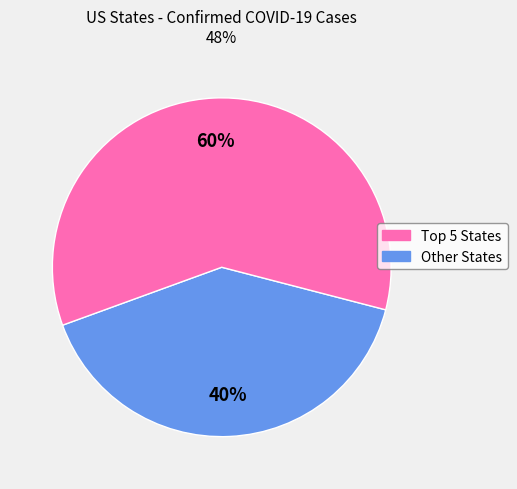

Is there any slice that represents more than half of the pie?

Yes